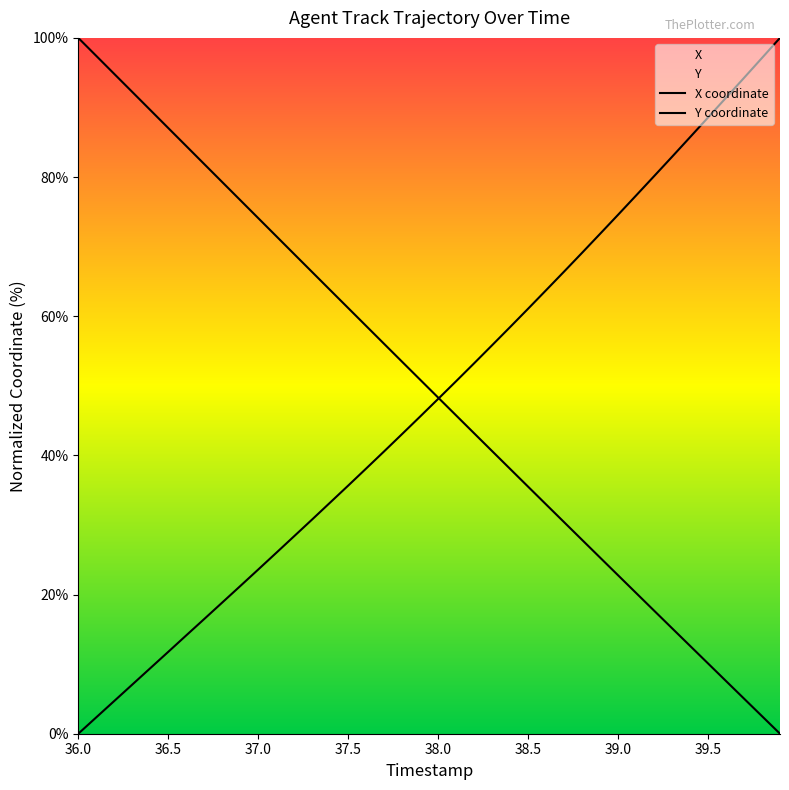

Count the number of data series in this chart.

2